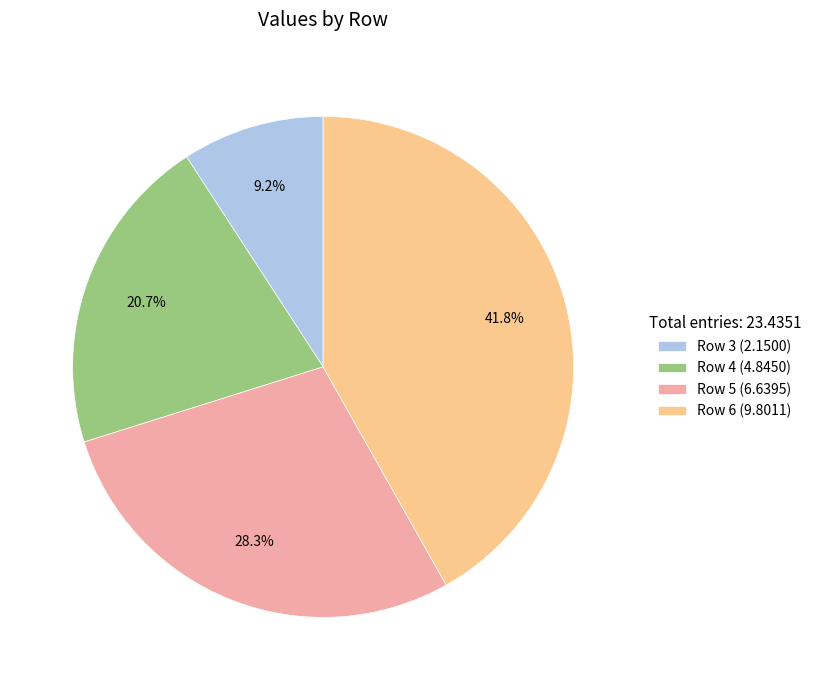

Is it true that Row 3 is 3% of the pie?

False